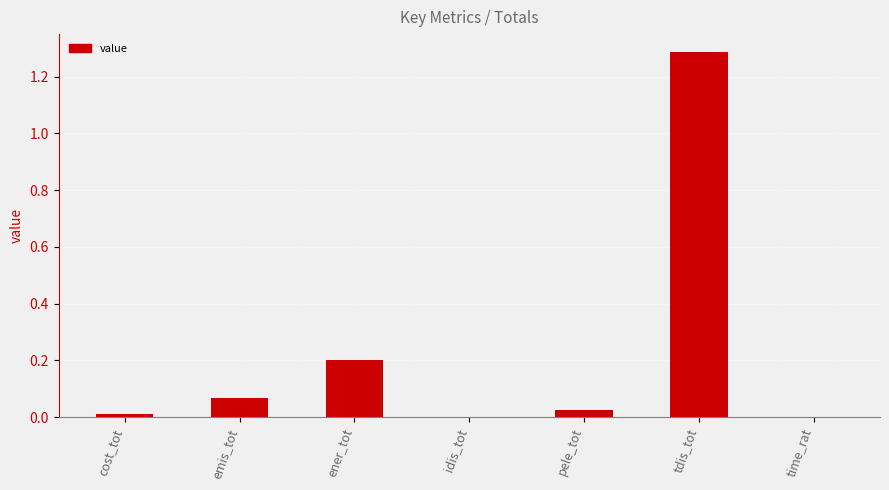

At which category does the chart reach its peak across all series?

tdis_tot